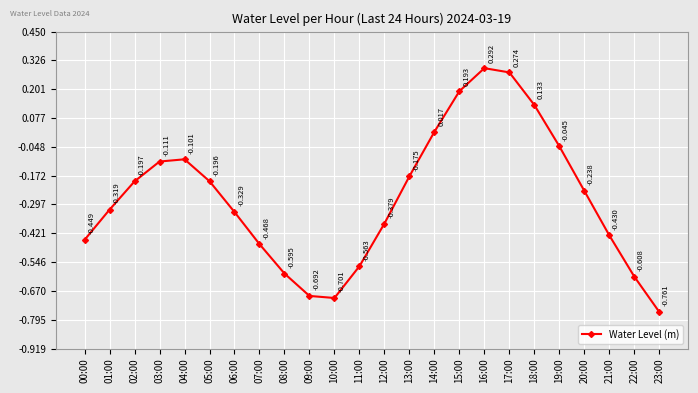

The value at 00:00 is -0.2. True or false?

False